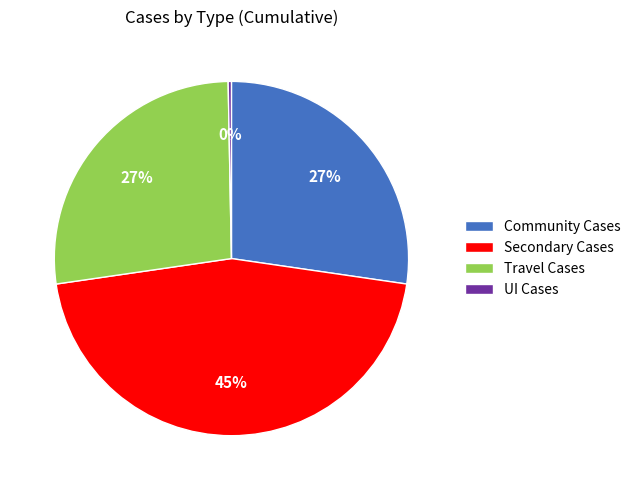

Between Secondary Cases and Travel Cases, which is larger?

Secondary Cases